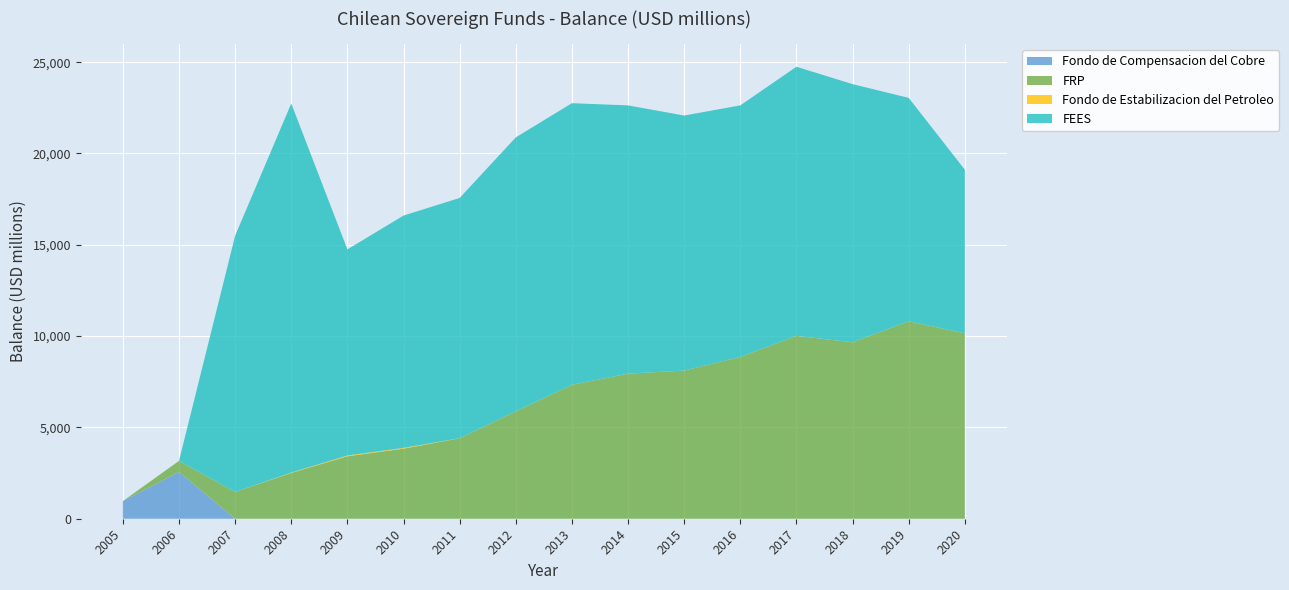

Reading left to right, list all the values displayed in this chart.

Fondo de Compensacion del Cobre: 967	2564	0	0	0	0	0	0	0	0	0	0	0	0	0	0
FRP: 0	605	1466	2507	3421	3837	4406	5883	7335	7944	8112	8862	10011	9663	10812	10157
Fondo de Estabilizacion del Petroleo: 0	0	0	21	44	44	3	1	1	1	1	1	1	1	1	1
FEES: 0	0	14033	20211	11284	12720	13157	14998	15419	14689	13966	13772	14739	14134	12233	8955